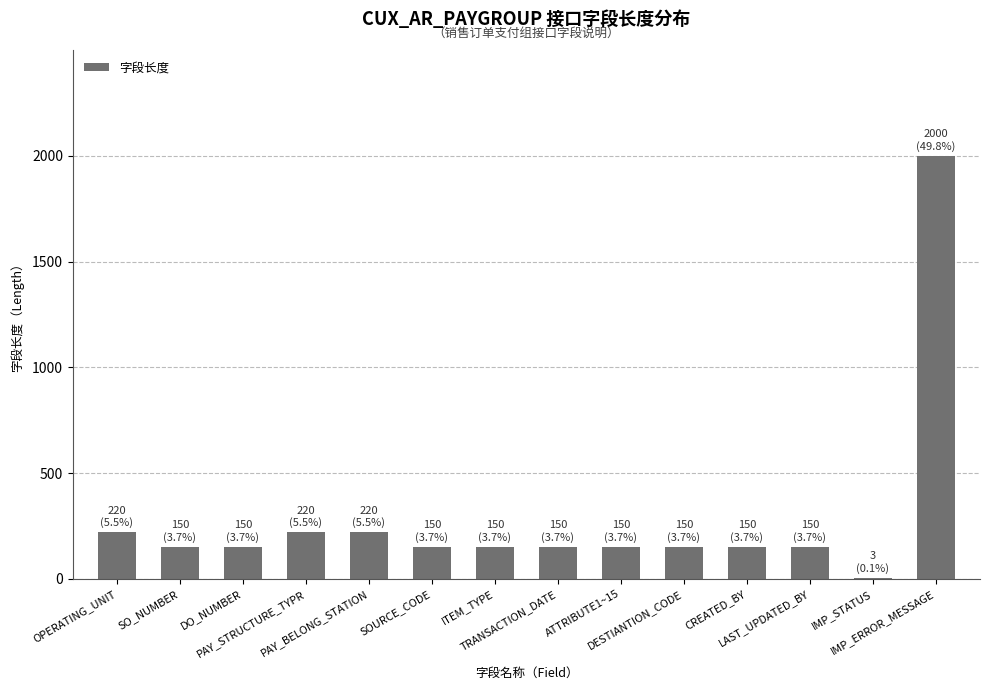

What is the sum of all values?

4013